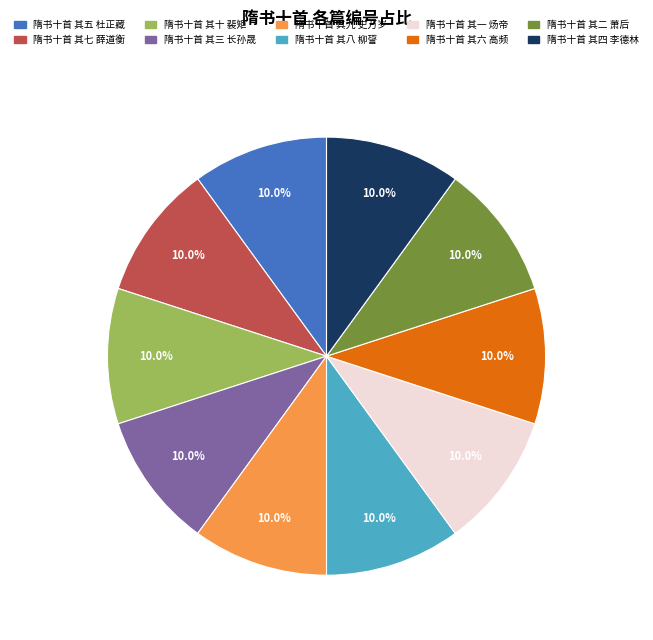

What percentage is NOT represented by 隋书十首 其二 萧后?

90.0%